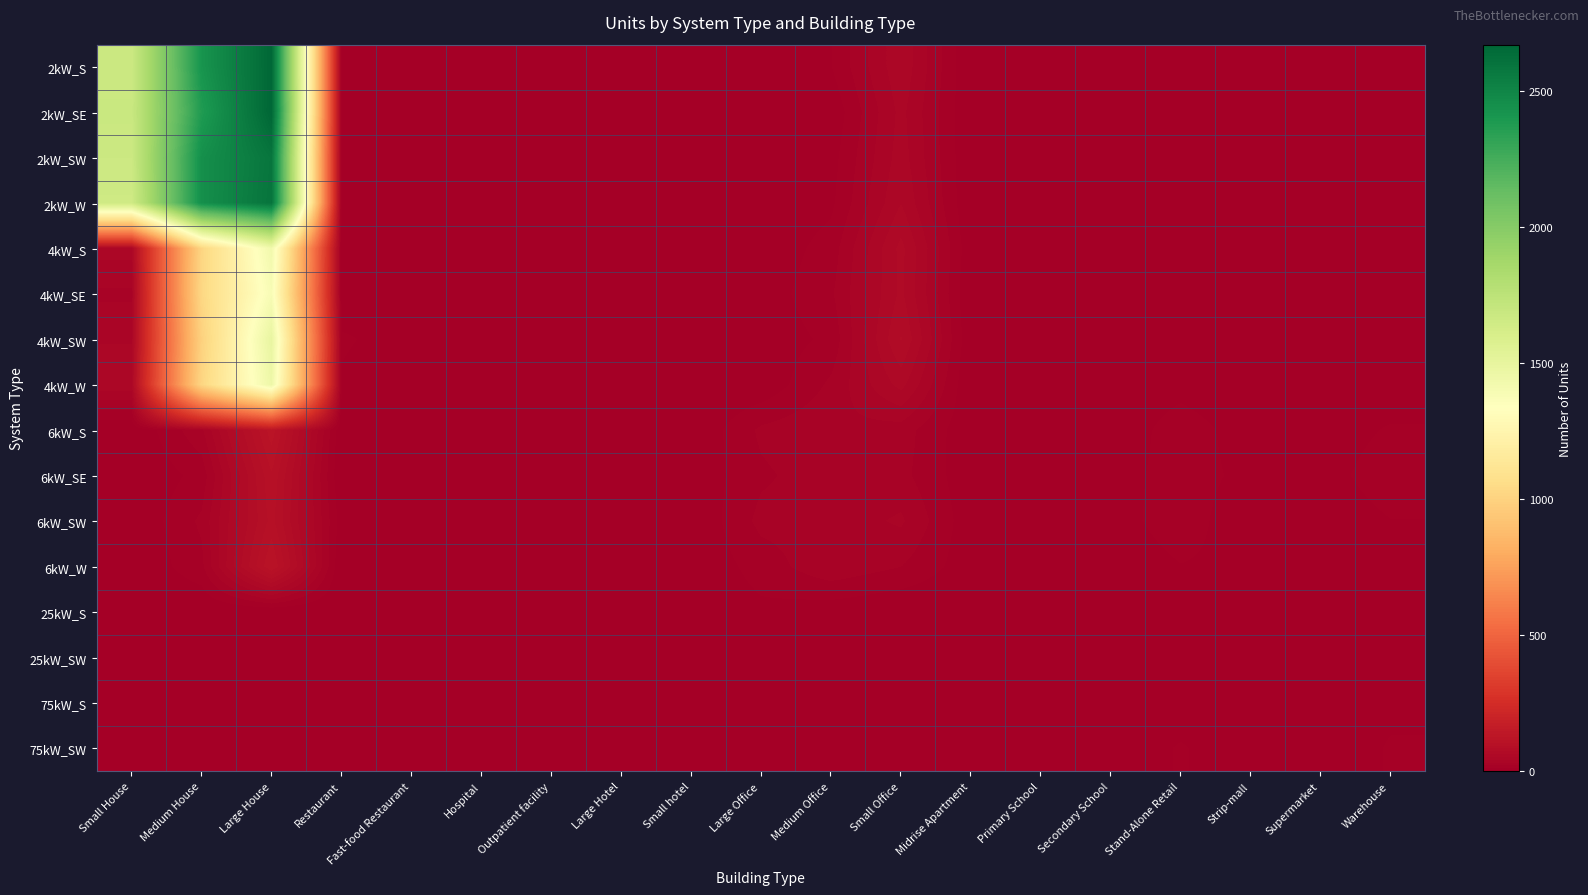

Which series changed the most between Large House and Fast-food Restaurant?

2kW_SE